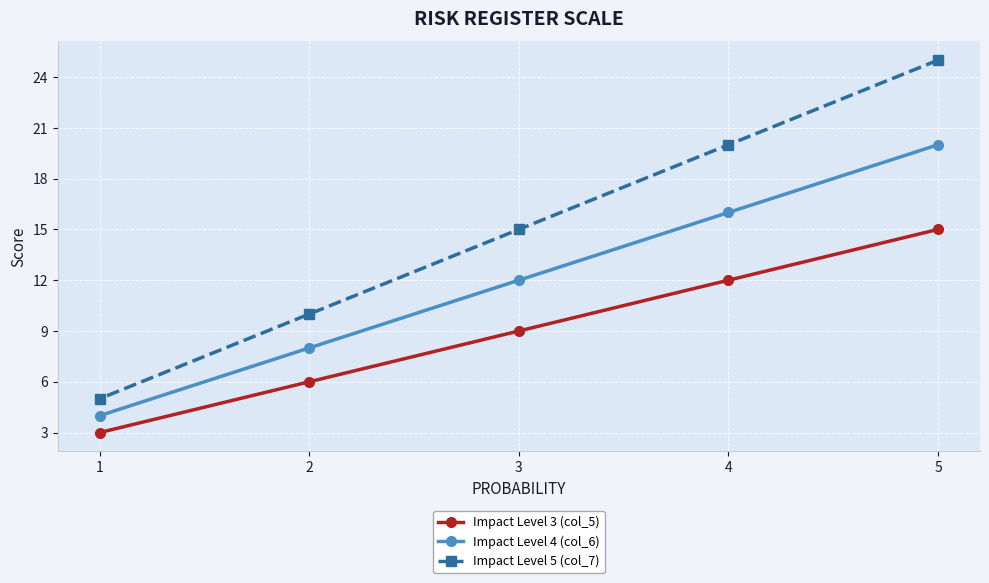

Rank the series at 2 from lowest to highest value.

Impact Level 3 (col_5), Impact Level 4 (col_6), Impact Level 5 (col_7)